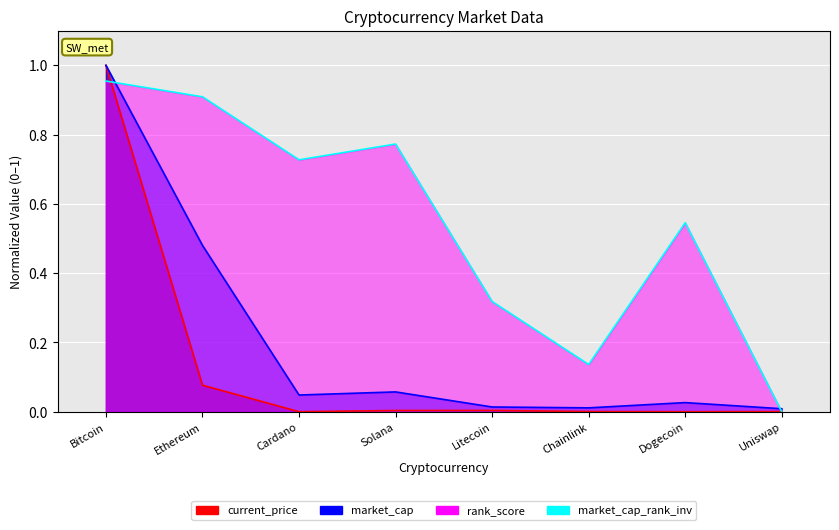

What is the difference between the maximum and second lowest values?

1.0